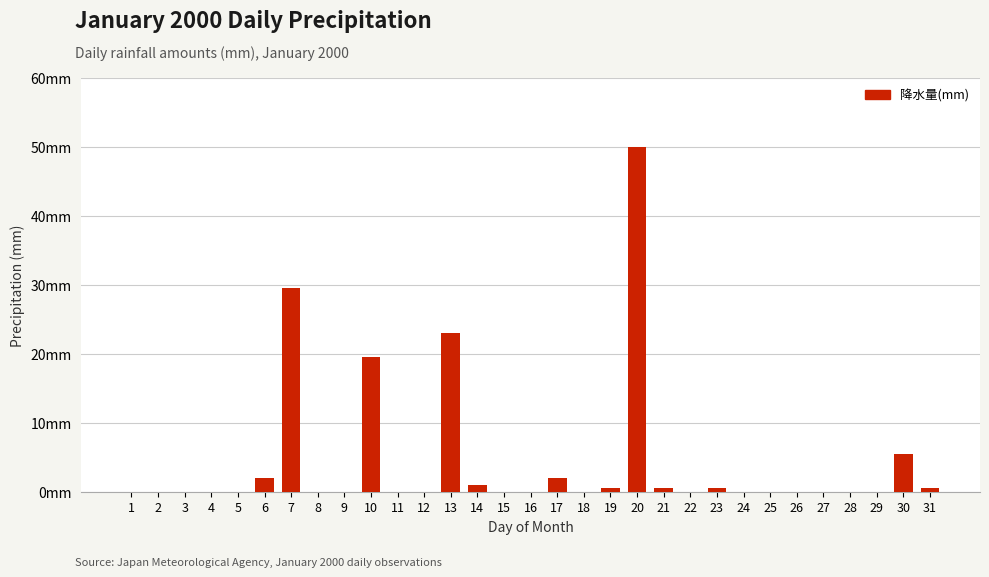

What is the average value?

4.3